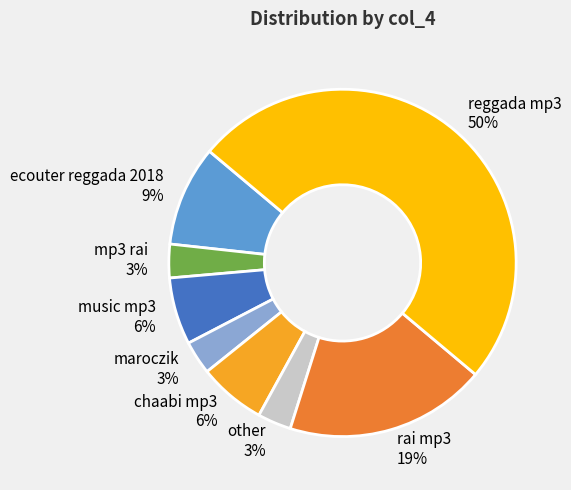

Which has a higher value, other 3% or ecouter reggada 2018 9%?

ecouter reggada 2018 9%